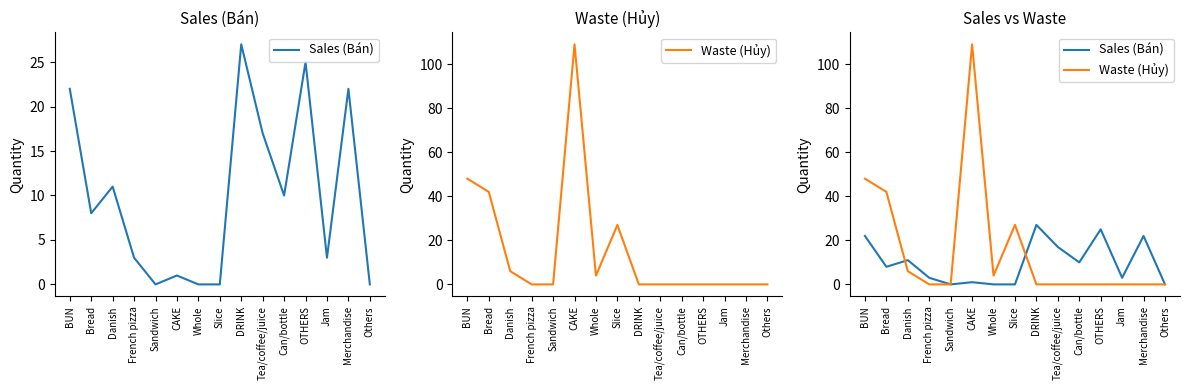

How many lines are shown in the chart?

2